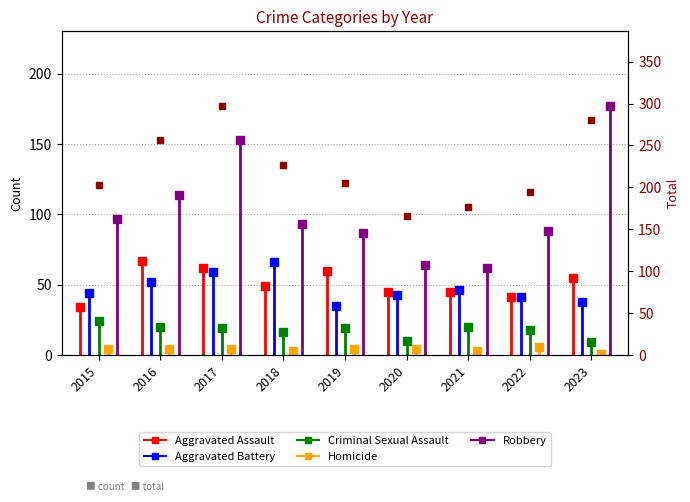

True or false: the data shows 429 at 2017.

False